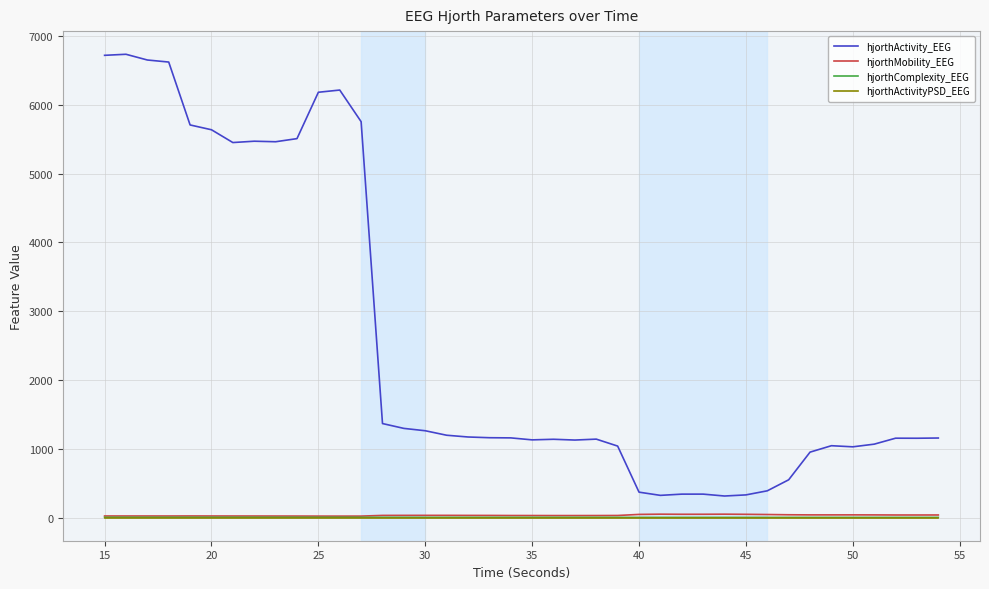

Which series has the widest spread of values?

hjorthActivity_EEG